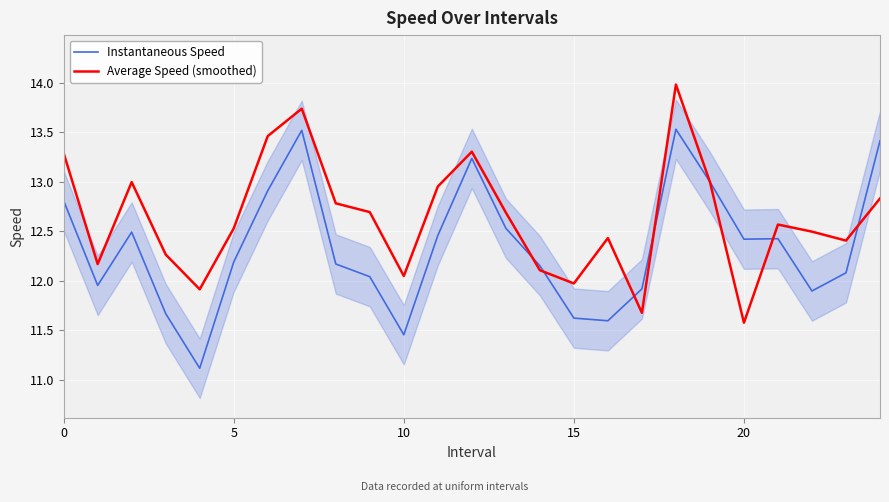

Which series has the largest total across all categories?

Average Speed (smoothed)